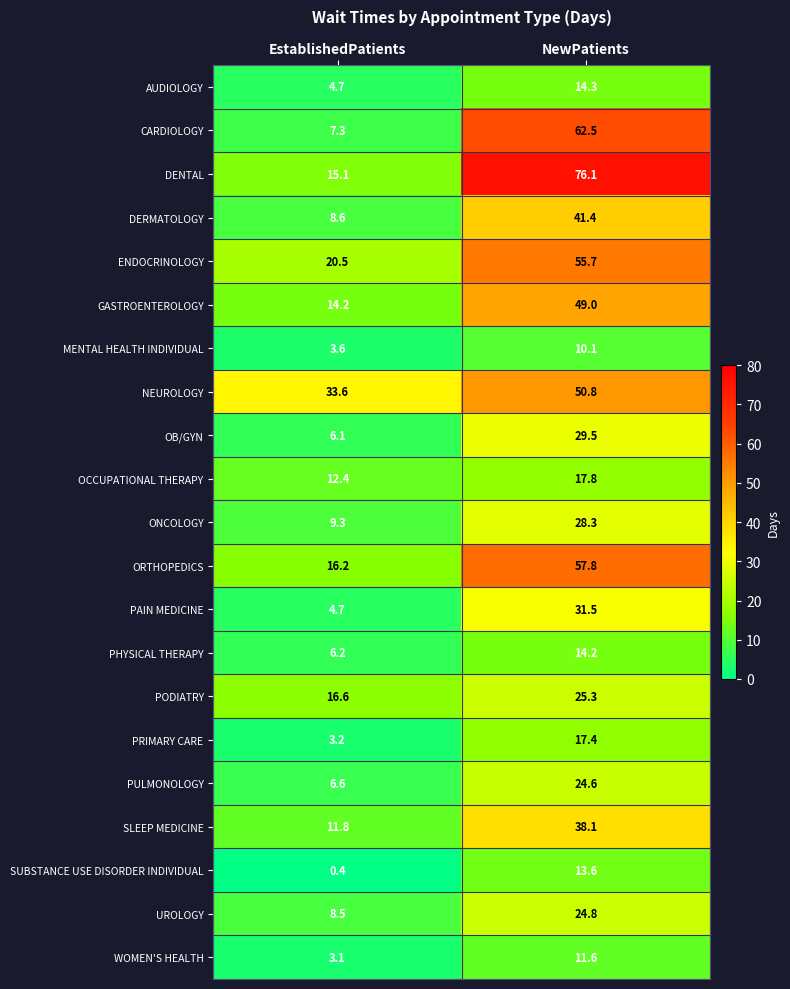

Where is CARDIOLOGY nearest to the value 34?

EstablishedPatients